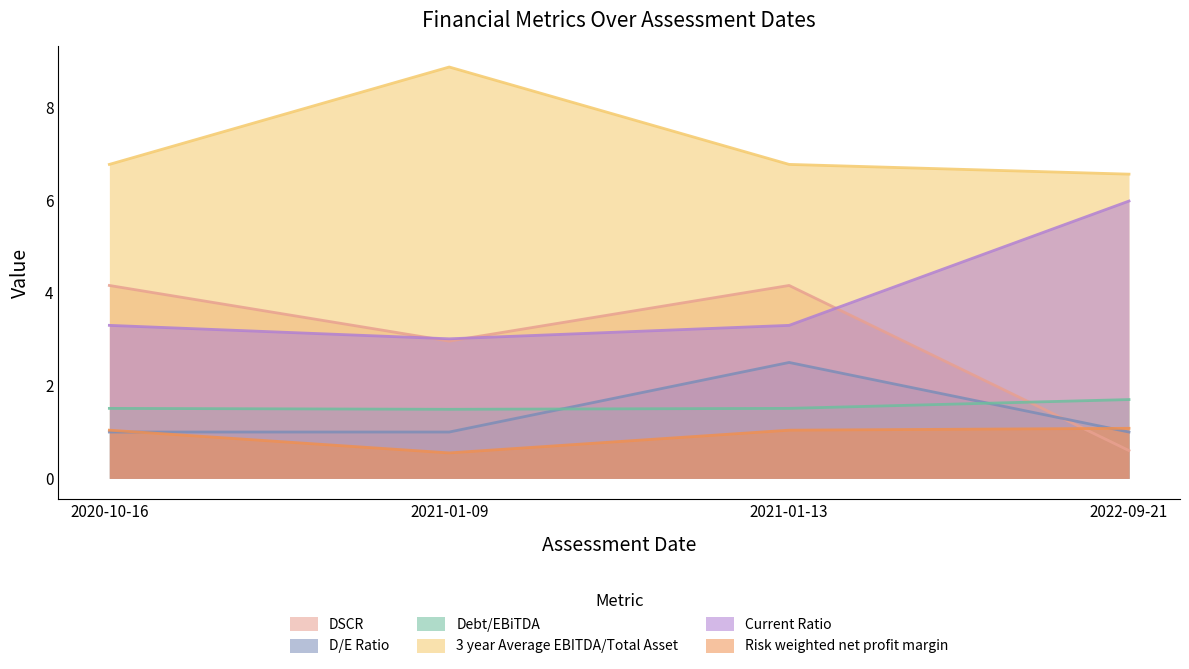

Does the chart have visible grid lines?

No